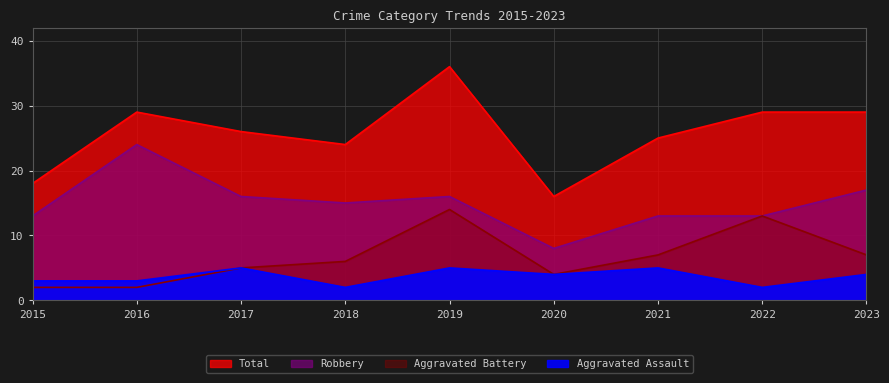

True or false: Aggravated Assault and Total intersect in this chart.

False